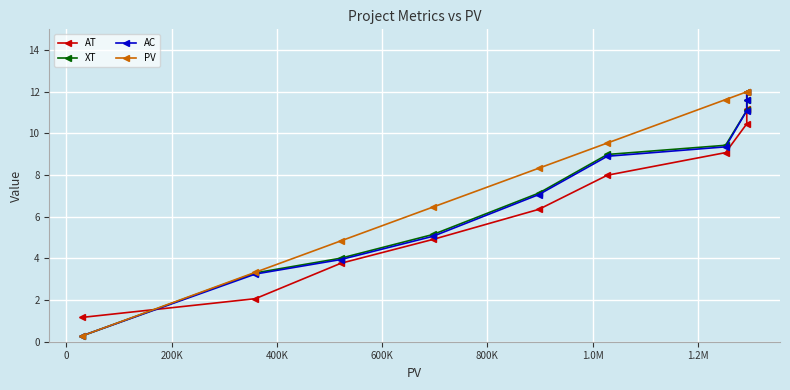

True or false: AC has more than 2 interior local peaks.

False